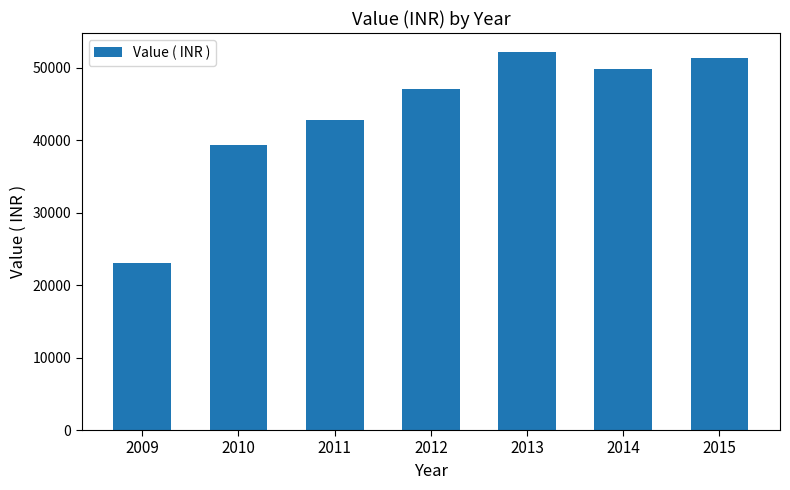

True or false: the data shows 42808 at 2011.

True